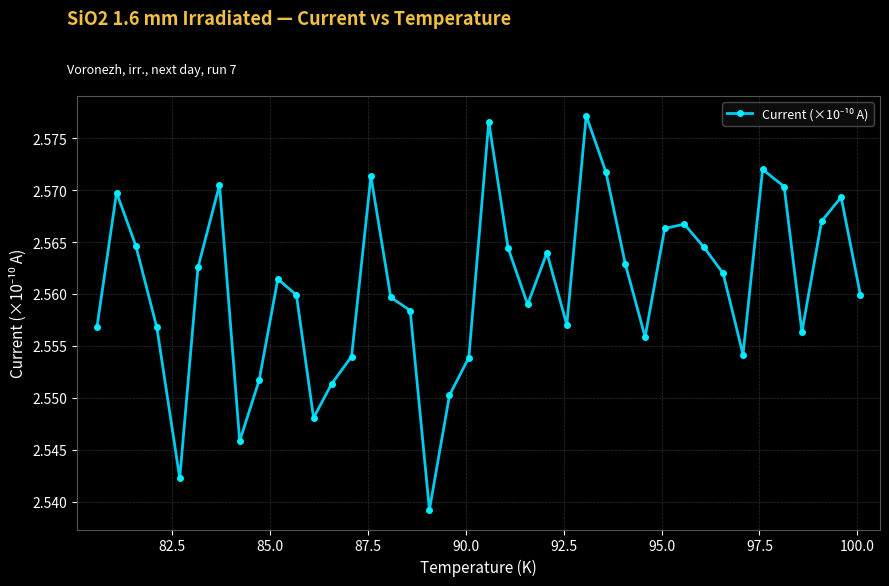

What is the sum of all values?

102.4